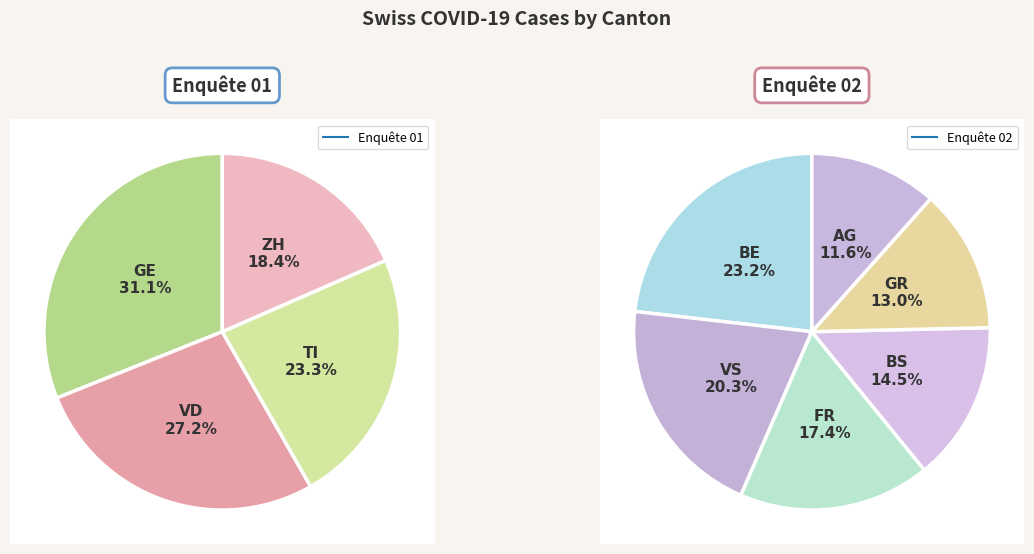

Is there a majority slice in this chart?

No